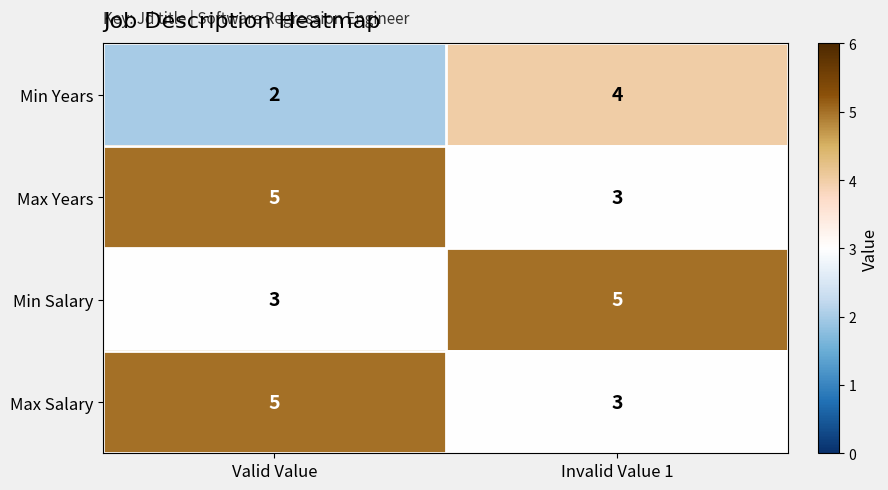

Reading left to right, transcribe all the data shown in this chart.

Min Years: 2	4
Max Years: 5	3
Min Salary: 3	5
Max Salary: 5	3